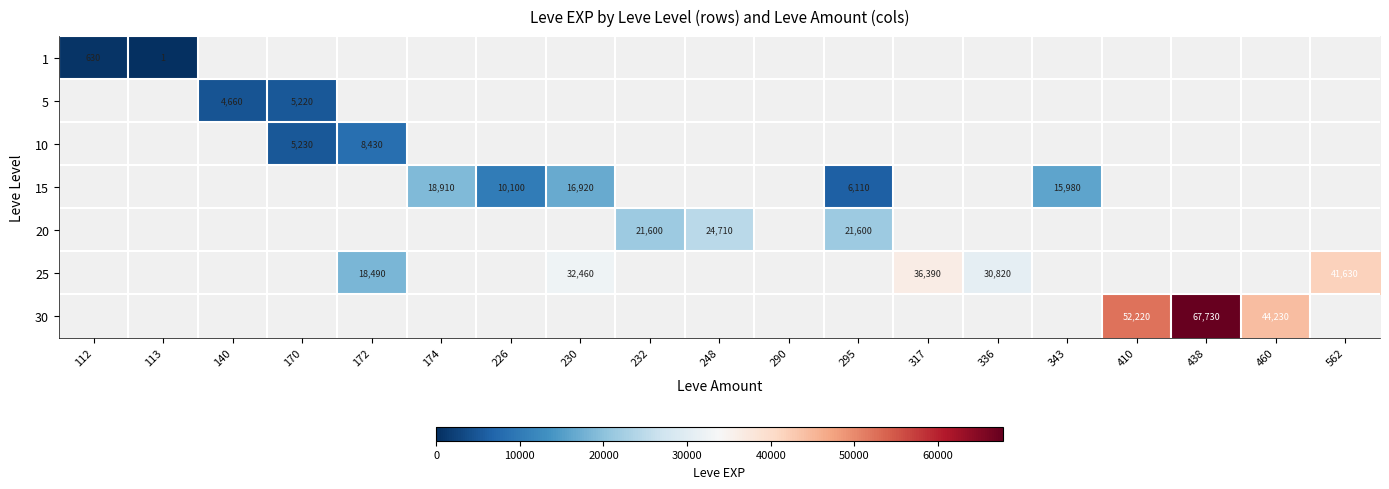

The 25 series shows 47578 at 230. True or false?

False